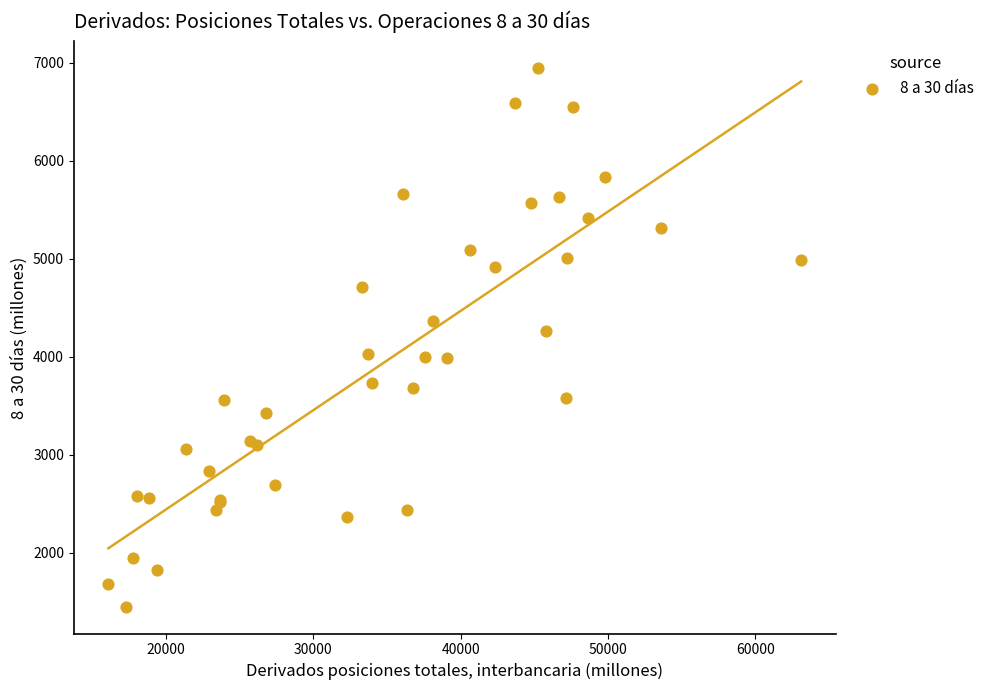

What Y value in the scatter plot is closest to 4197?

4265